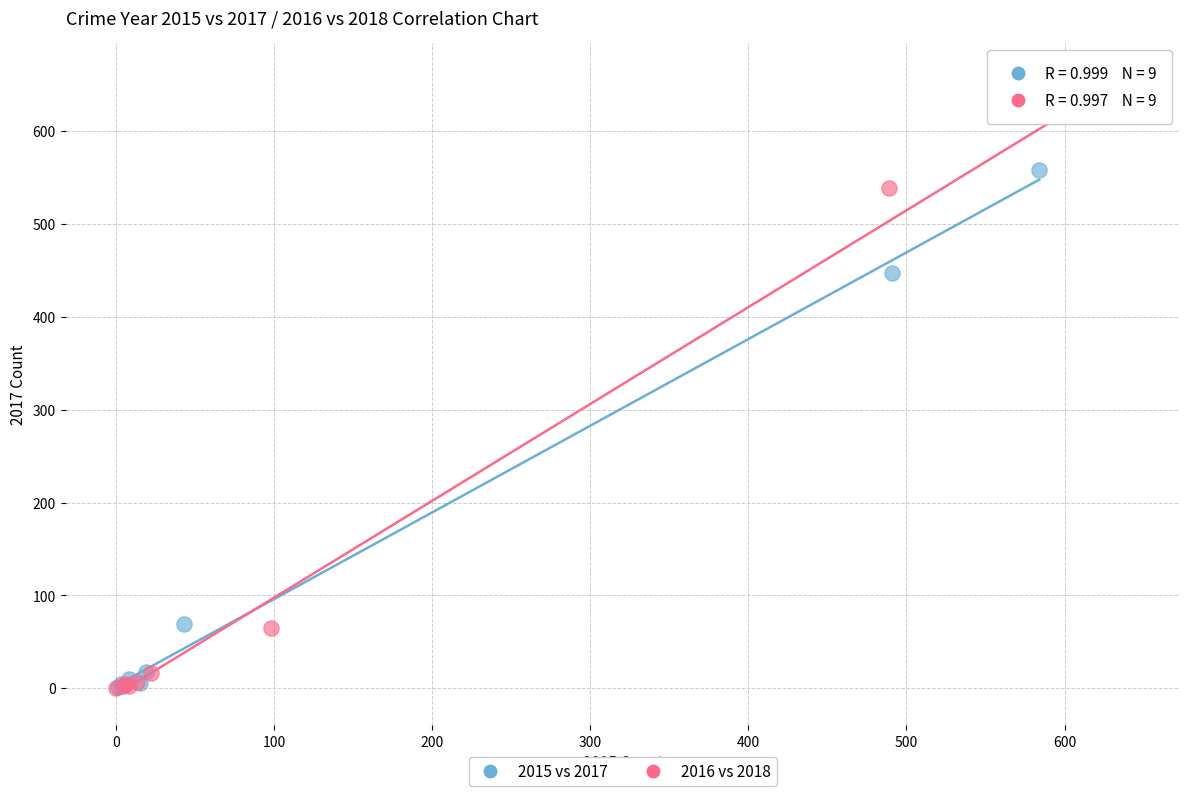

Which series has the largest Y range (max minus min)?

2016 vs 2018